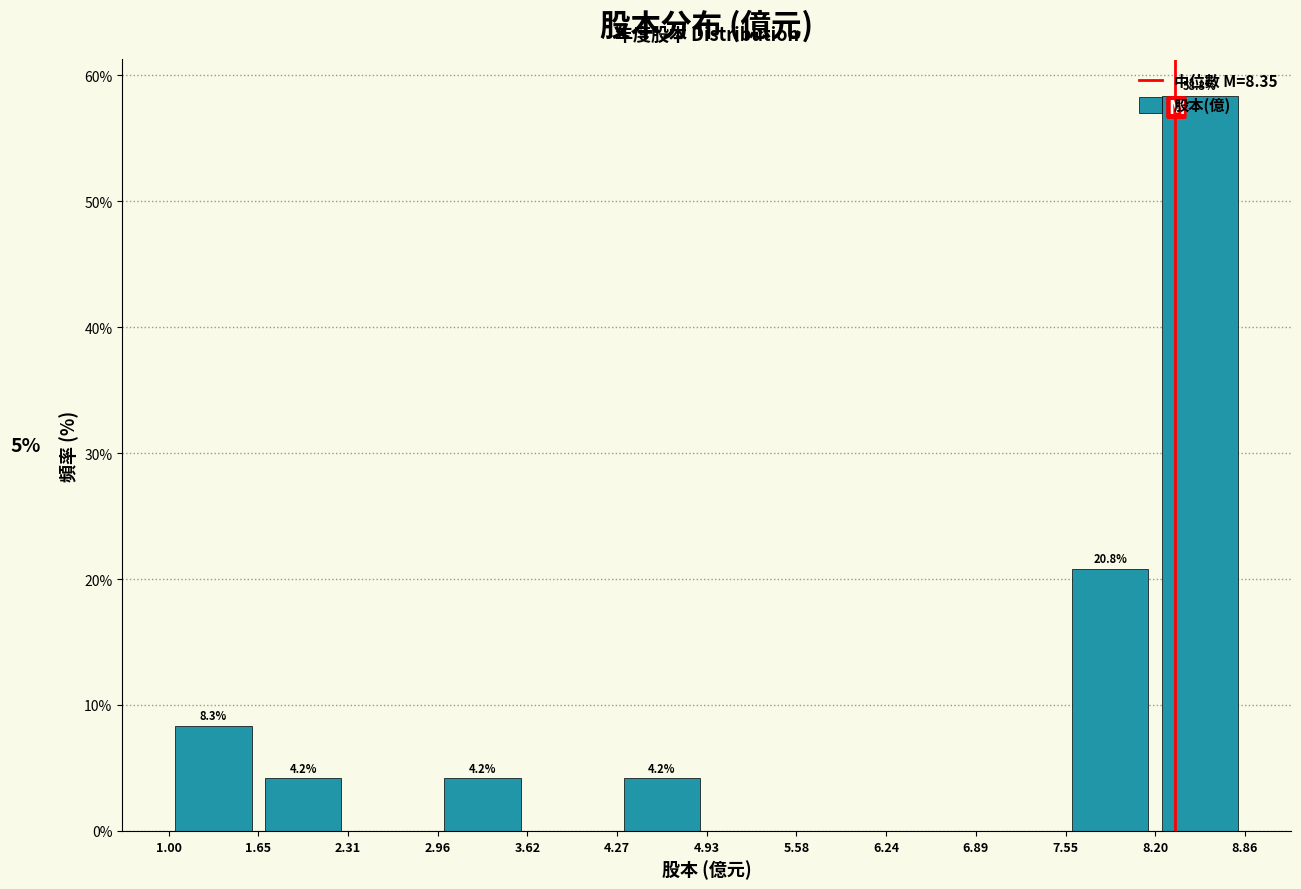

Over which range of the x-axis is the bar tallest?

8.20 to 8.86